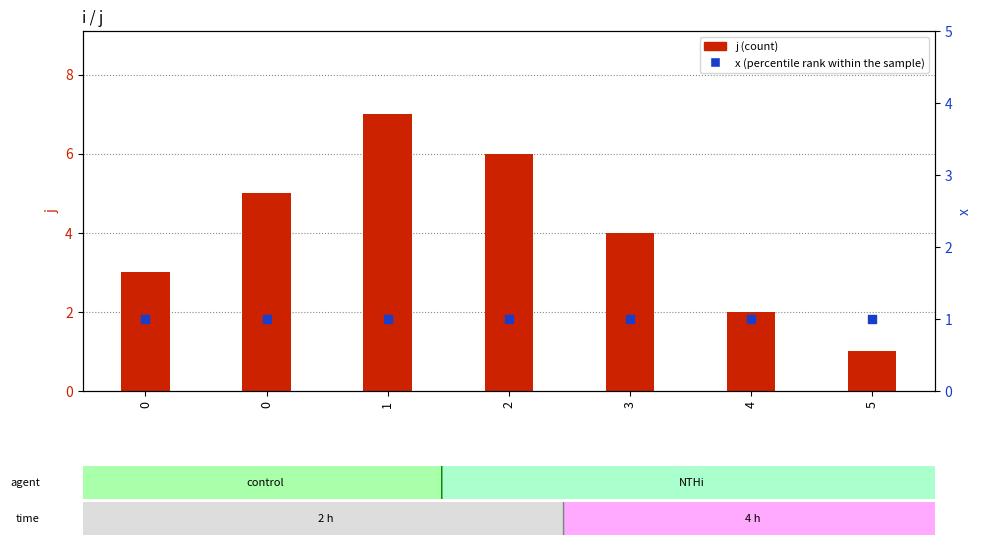

At how many categories does at least one series exceed 5?

2